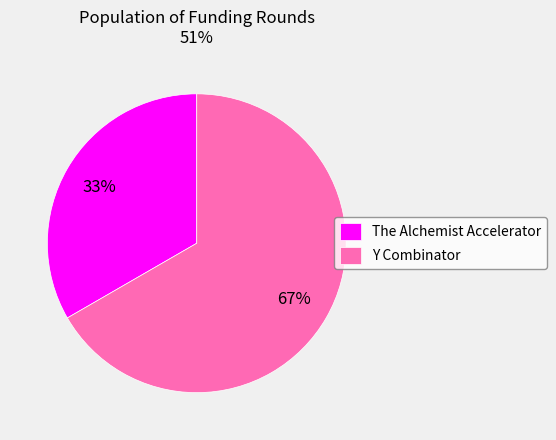

Do Y Combinator and The Alchemist Accelerator together represent more than half of the pie?

Yes